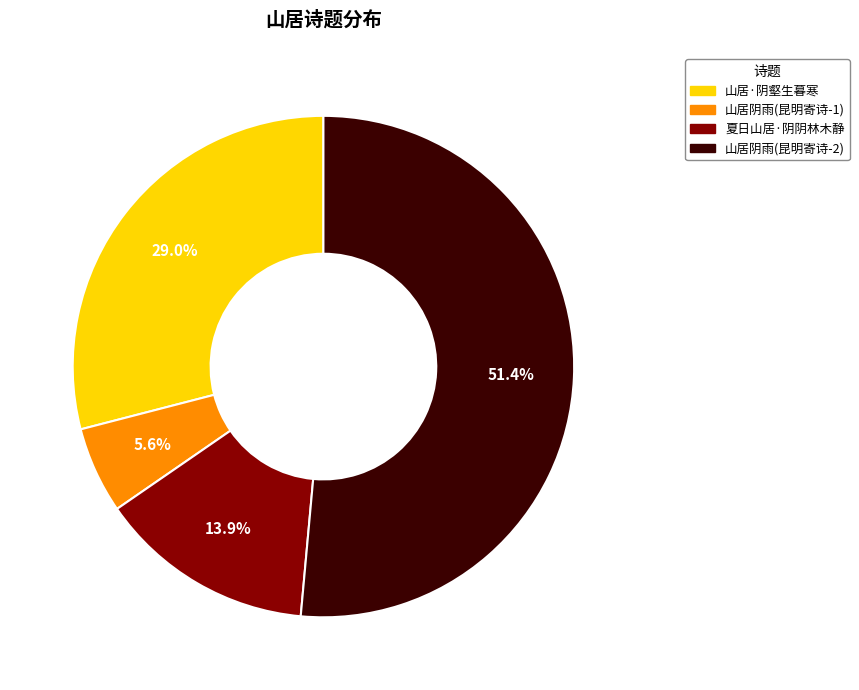

Does any single category account for the majority?

Yes